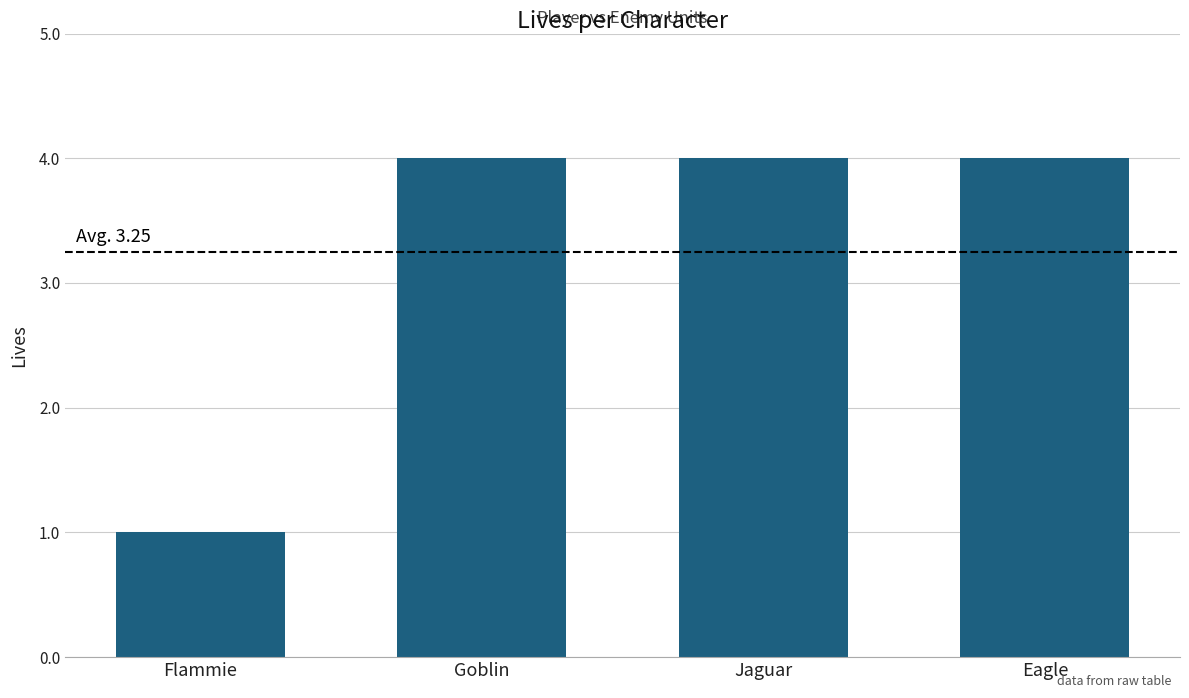

What is the change in value from Flammie to Jaguar?

+3